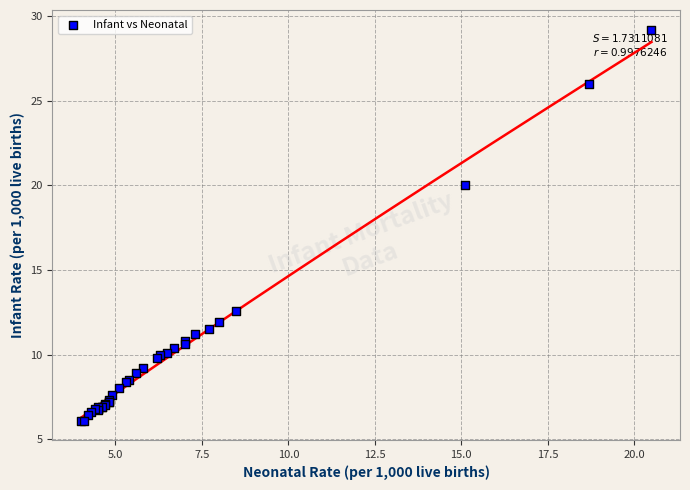

What Y value in the scatter plot is closest to 17?

20.0